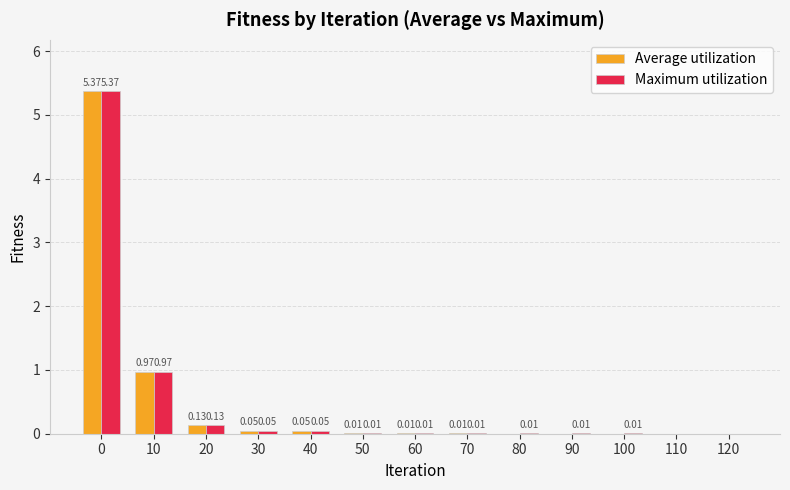

What is the sum of all Maximum utilization values?

6.6